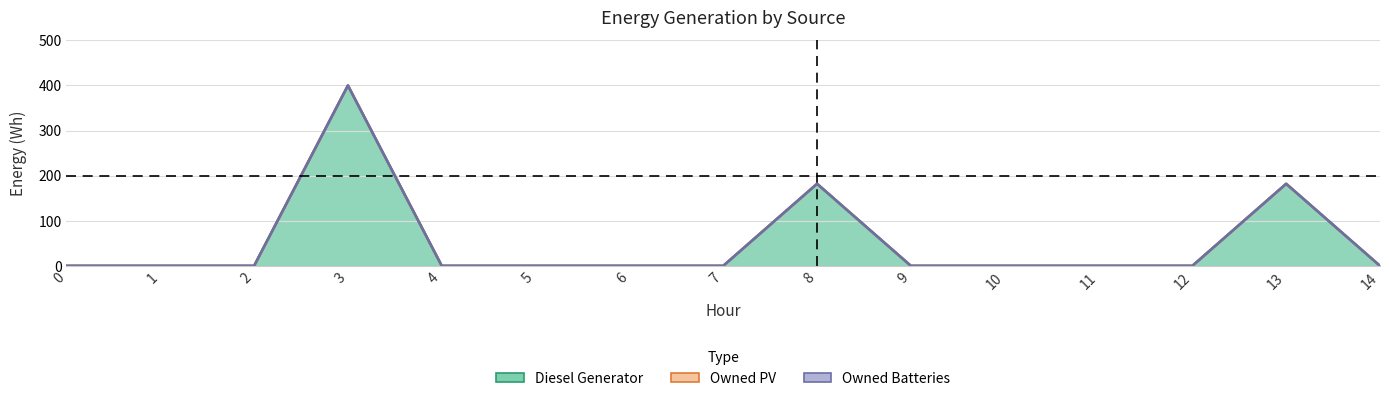

True or false: Owned Batteries has a value of 0 at 5.

True